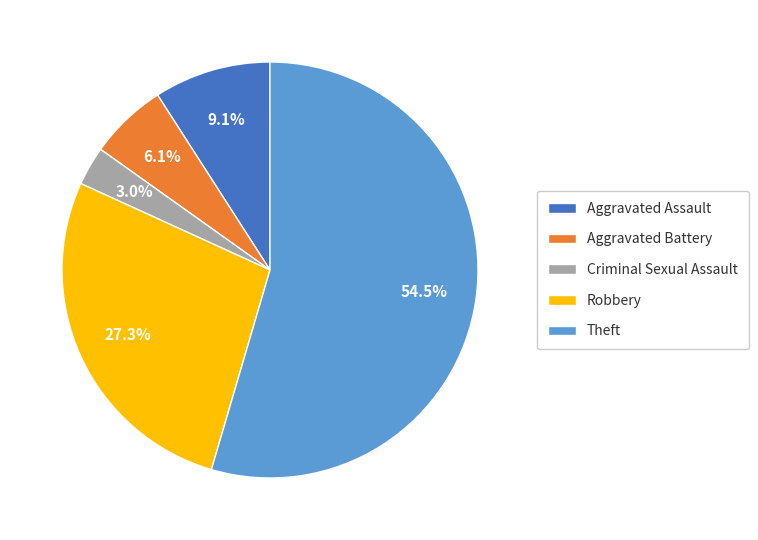

Which category has the smallest portion of the pie?

Criminal Sexual Assault